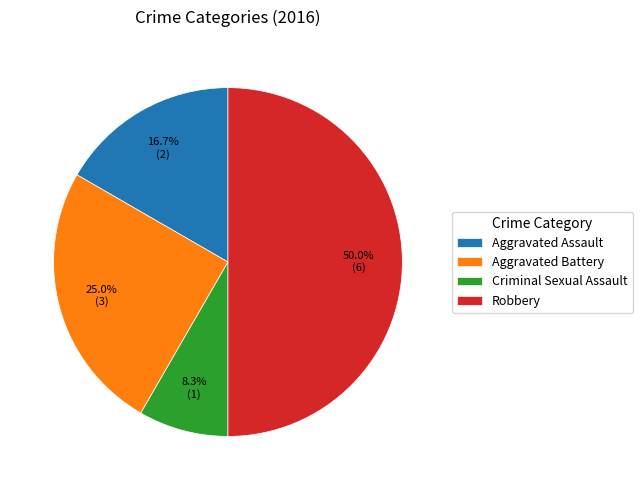

What percentage is the Aggravated Assault slice, to the nearest percent?

17%